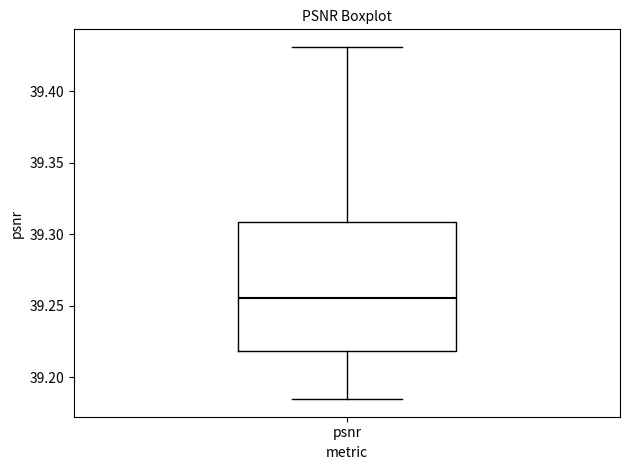

Read this box plot against the y-axis: the position of the median line, the range covered by the box, and the ends of both whiskers. The values are not printed on the chart, so give them approximately, as read against the axis.

median 39.255, box 39.220 to 39.310, whiskers 39.185 to 39.430